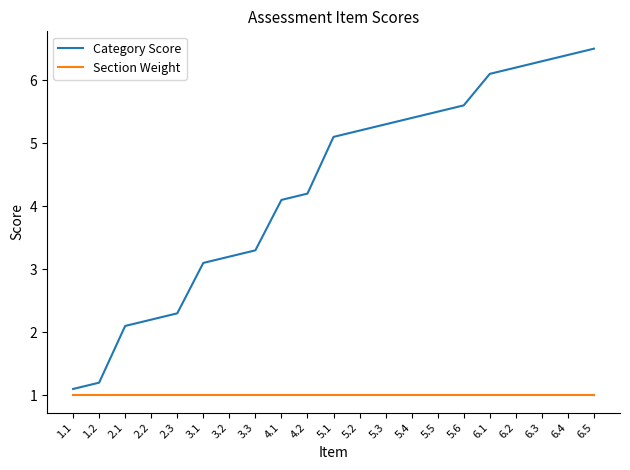

What are all the series names shown in the legend?

Category Score, Section Weight